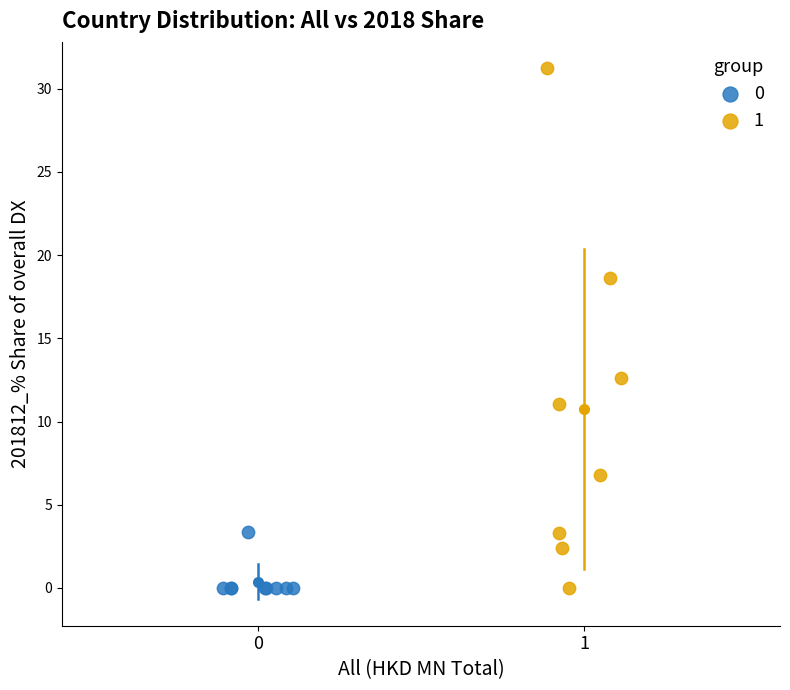

Which series has the largest Y range (max minus min)?

1